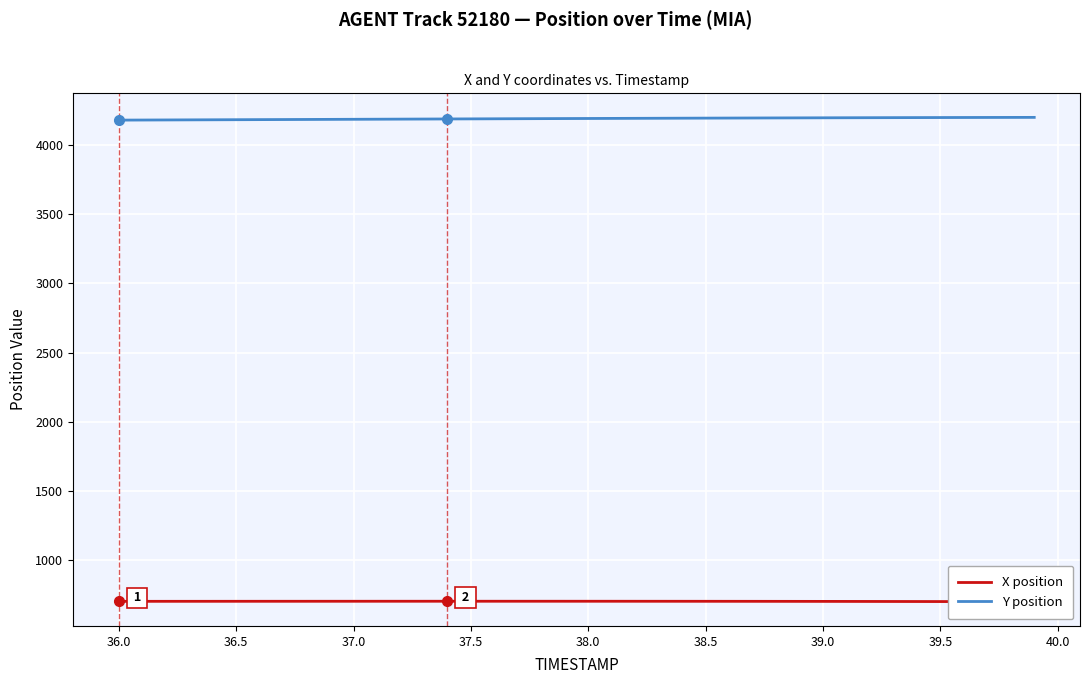

How many distinct data groups are displayed?

2